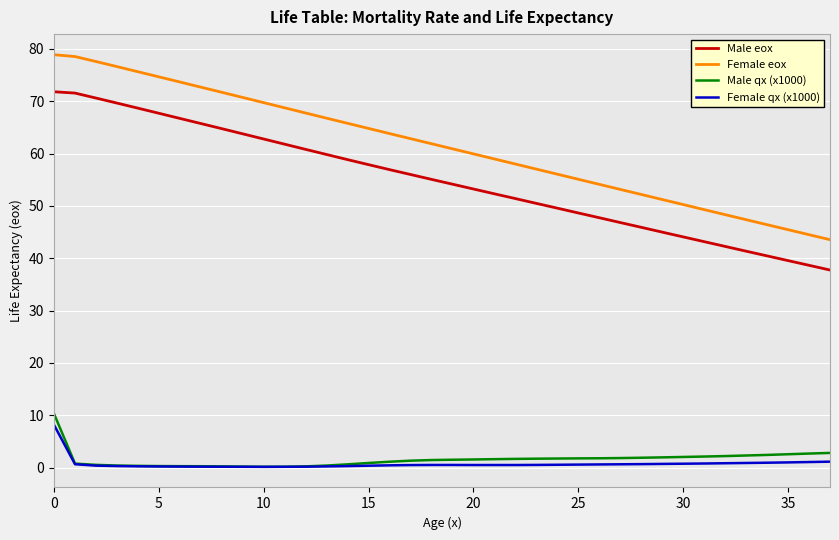

What is the lowest value of the Female eox series?

43.6